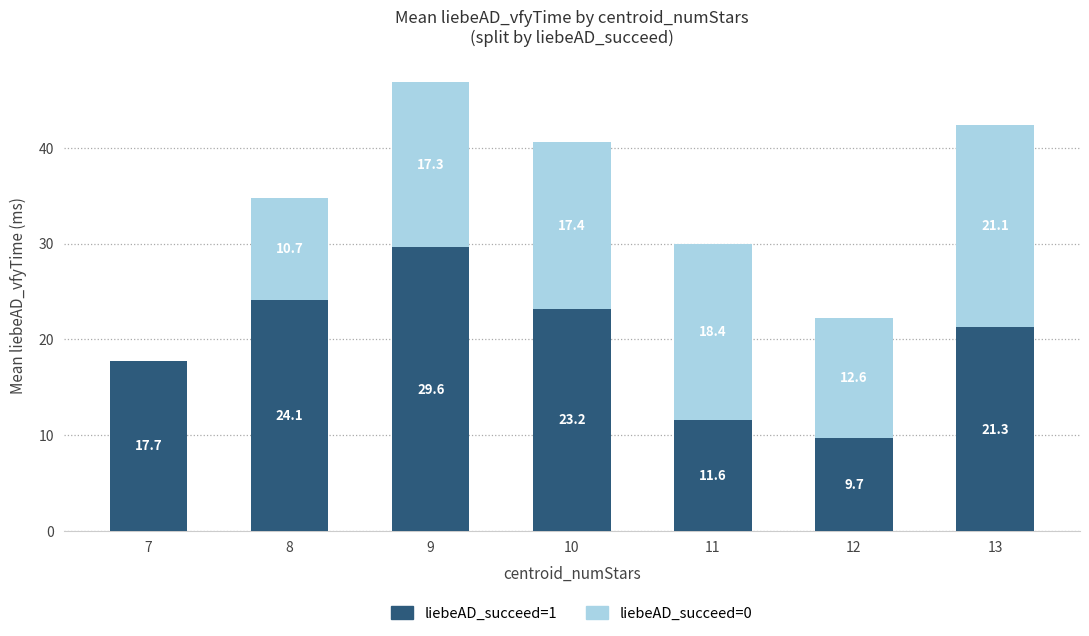

What is the total value across all series at 8?

34.8